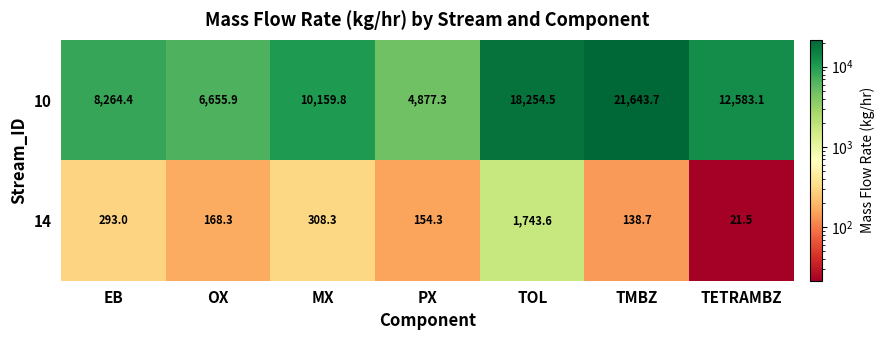

Which series has the largest range (max minus min)?

10